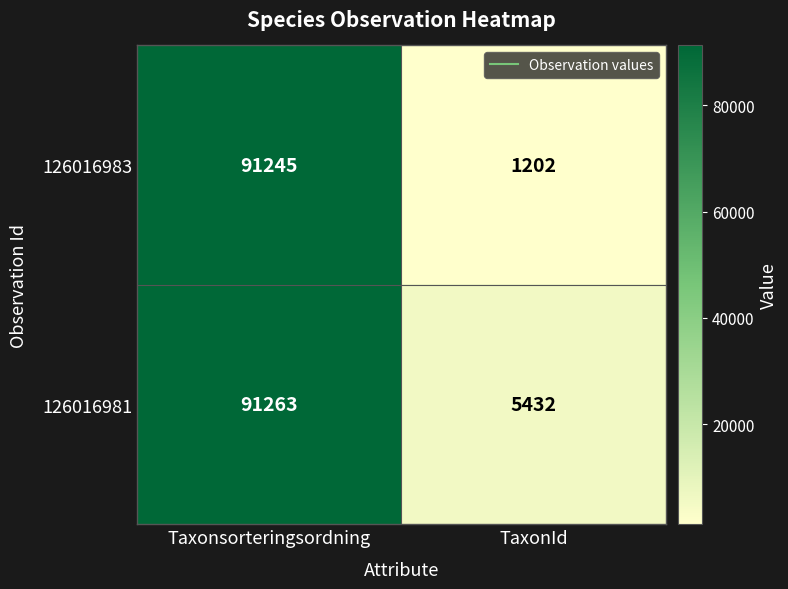

True or false: 126016983 has a value of 91245 at Taxonsorteringsordning.

True